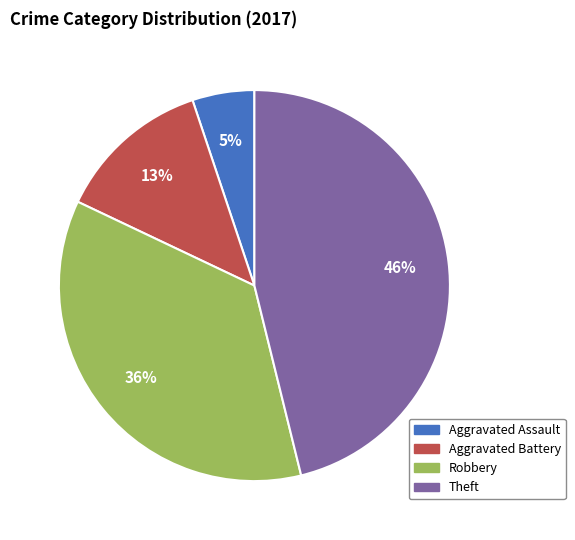

How many slices are in this pie chart?

4